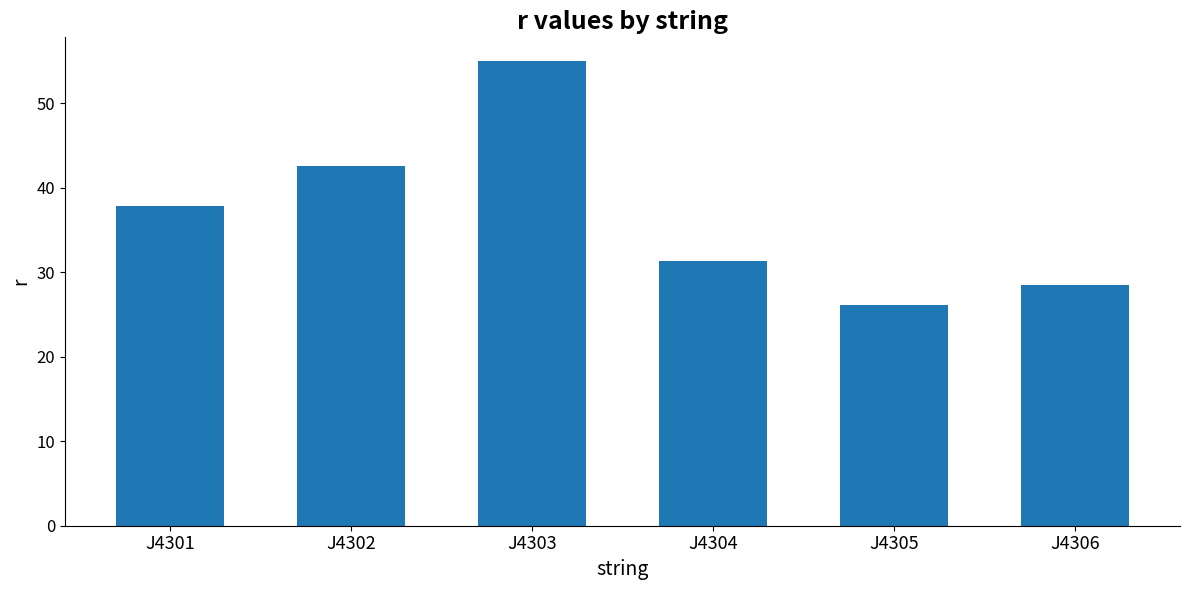

Reading left to right, extract all data points from this chart.

J4301=37.8	J4302=42.6	J4303=55.0	J4304=31.4	J4305=26.1	J4306=28.5